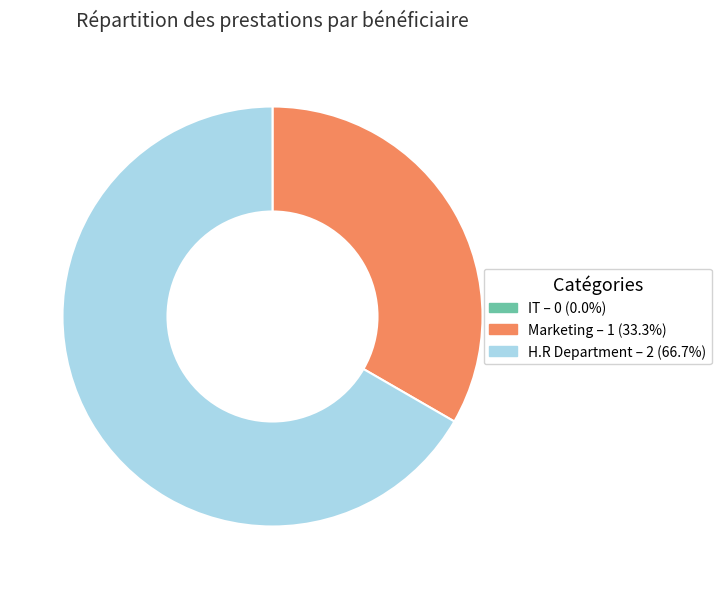

What is the largest slice in the pie chart?

H.R Department